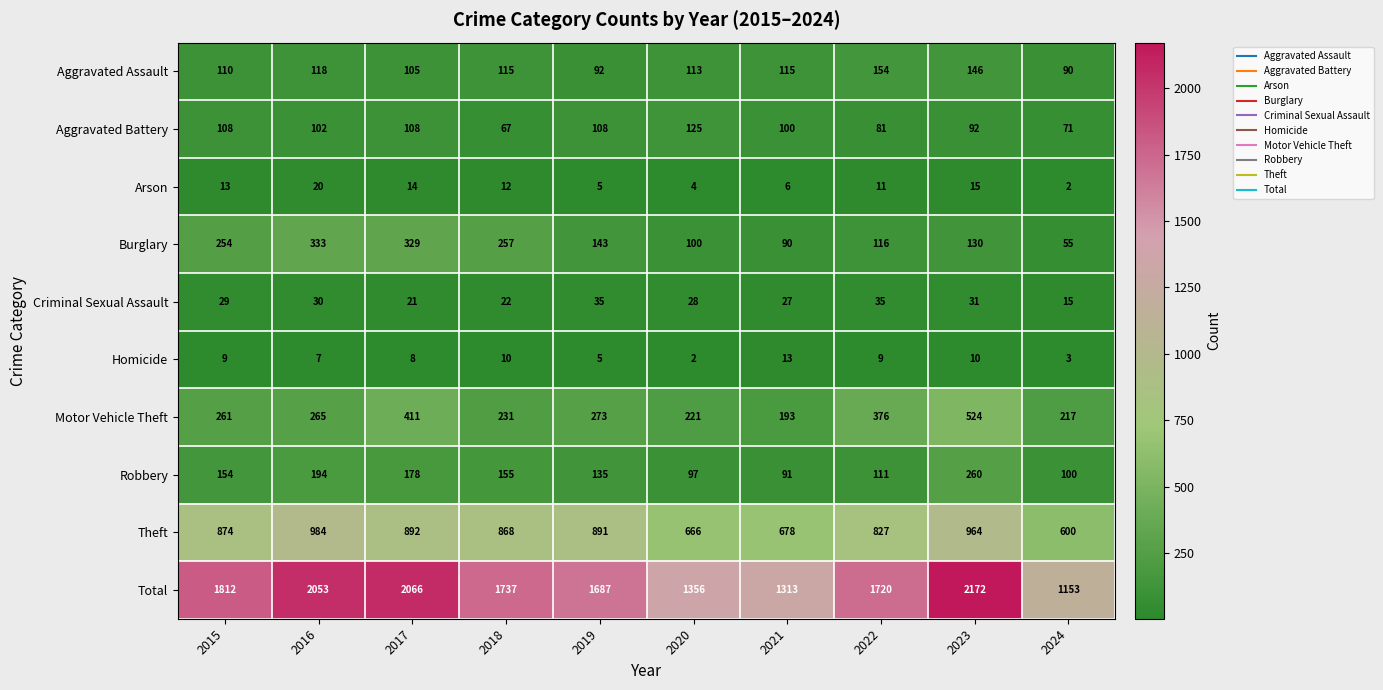

What is the sum of the Theft values at 2020 and 2021?

1344